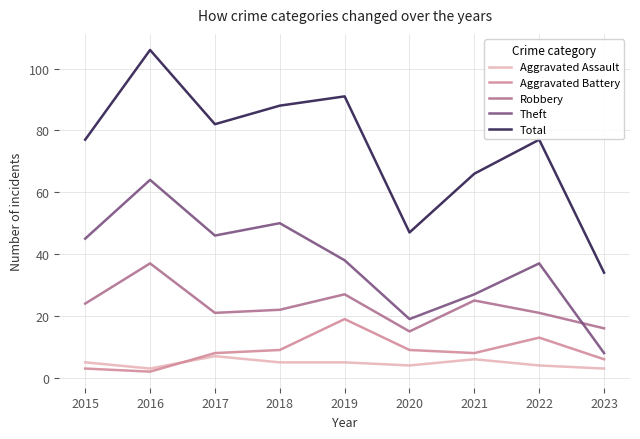

Is the value of Robbery at 2020 greater than the value of Aggravated Battery at 2020?

Yes